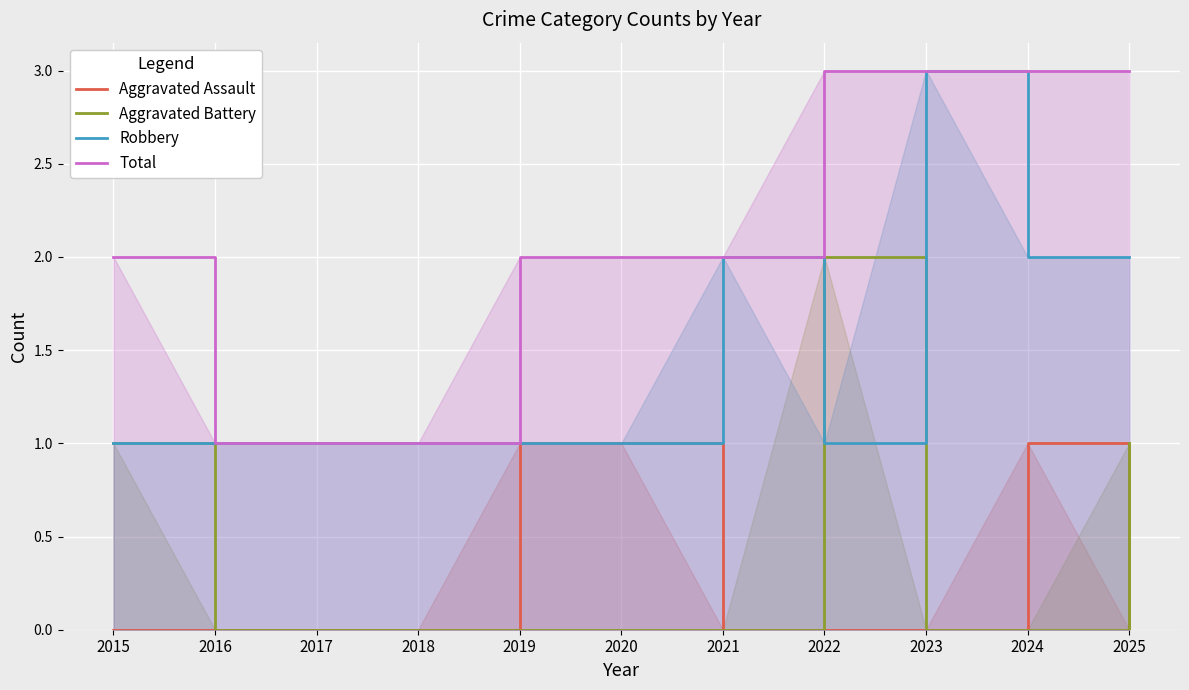

Where is Aggravated Battery nearest to the value 1?

2015